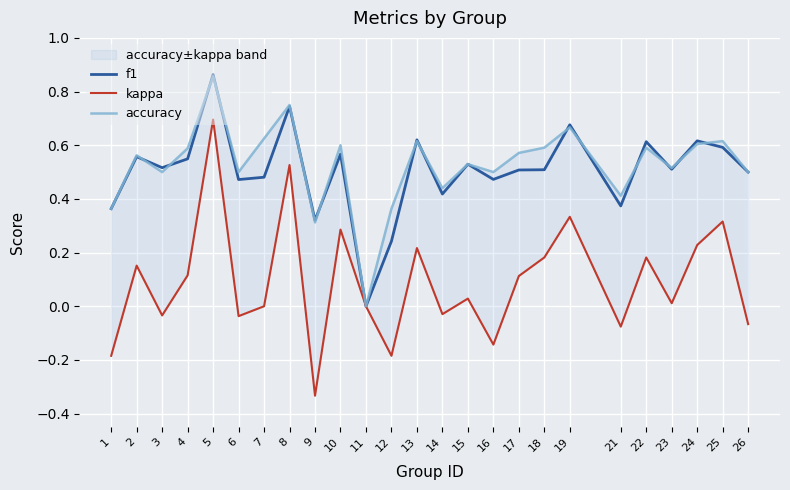

Which series changed the most between 15 and 16?

kappa